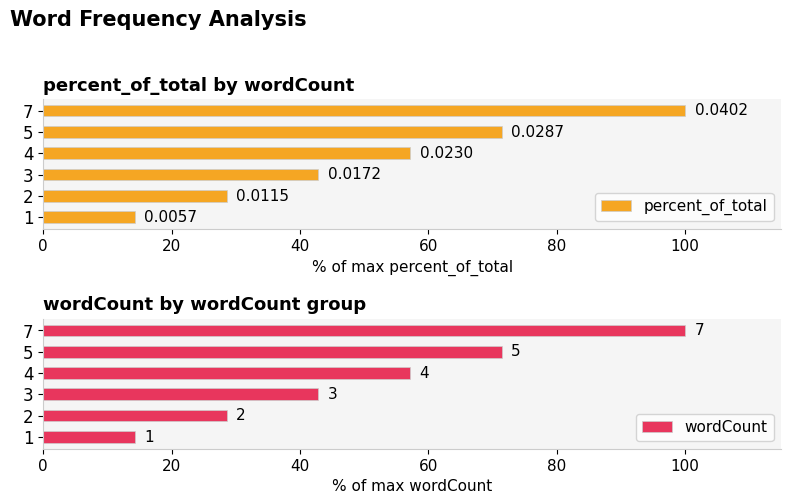

Read the wordCount value at 2.

28.6